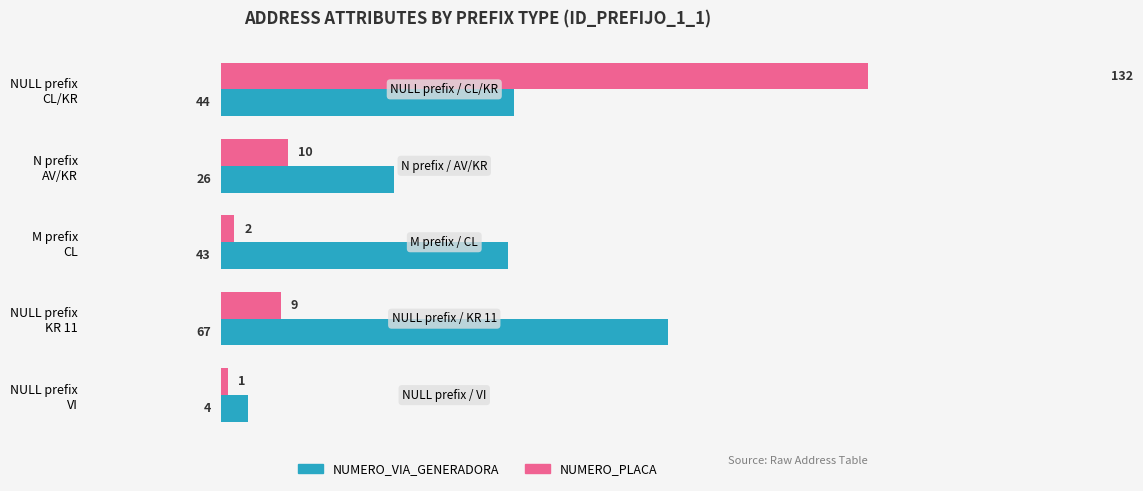

What is the sum of all NUMERO_PLACA values?

154